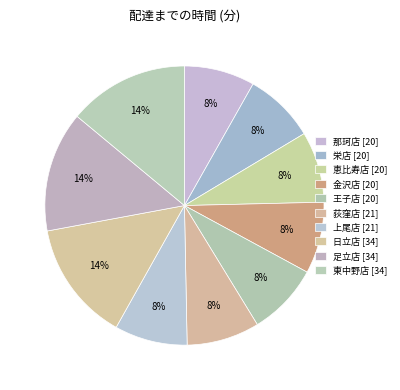

To the nearest percent, what is the difference between the largest and smallest slice percentages?

6%